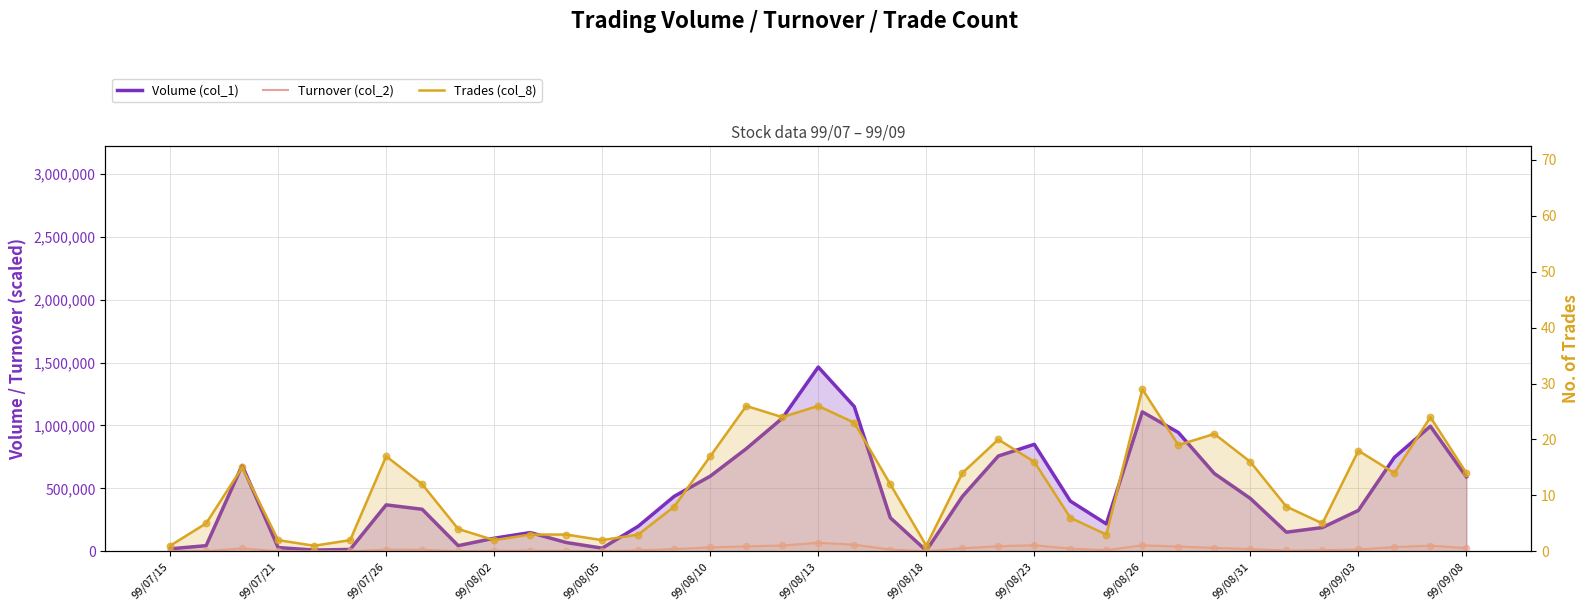

At how many categories does at least one series exceed 1140221?

2